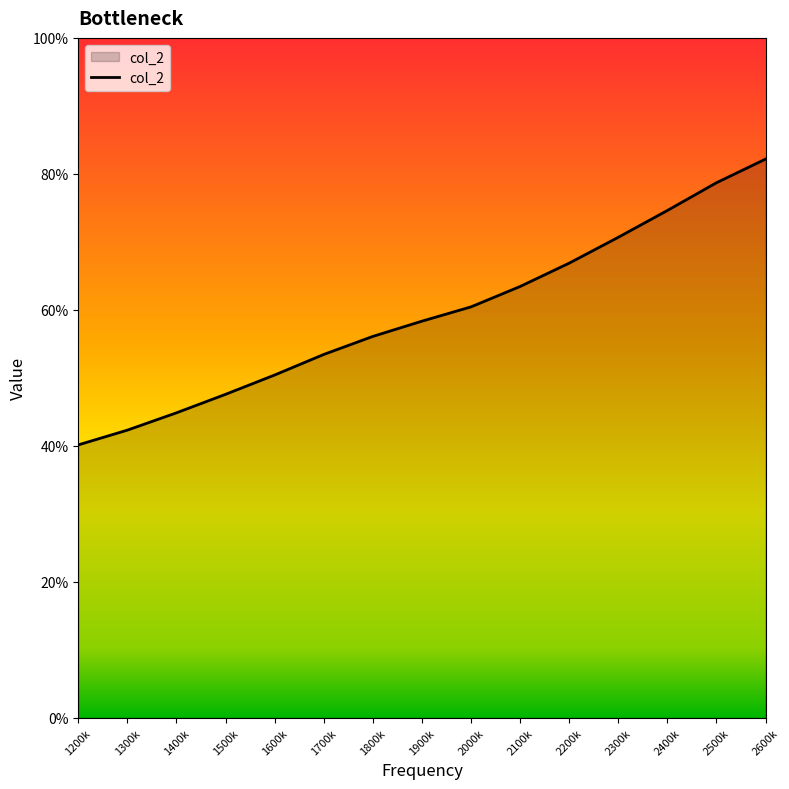

Count the number of values greater than 58.

8